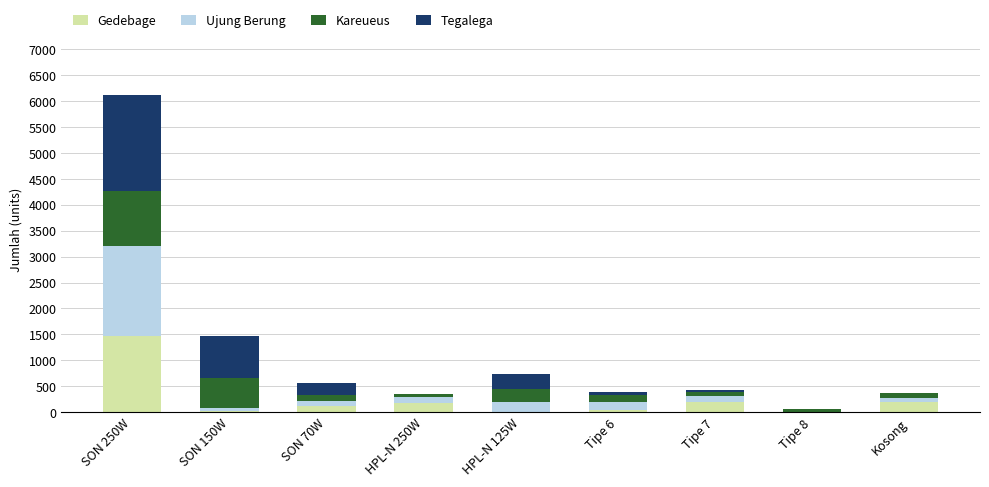

At which label does Gedebage reach its peak?

SON 250W